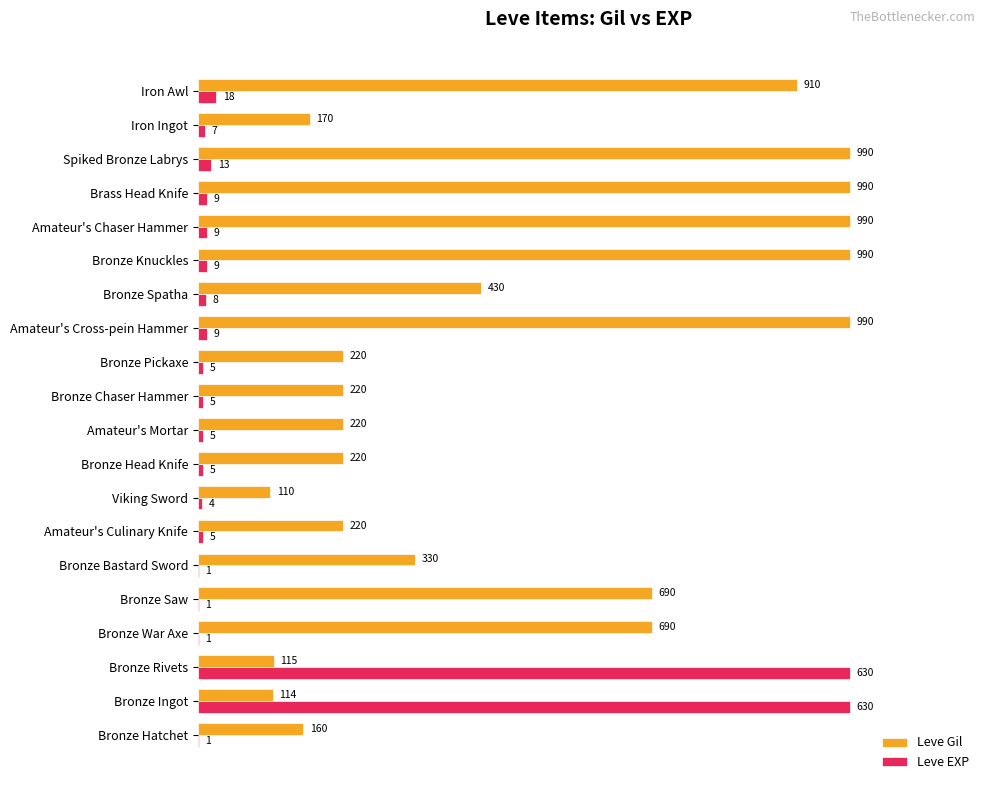

Which series has the largest range (max minus min)?

Leve EXP